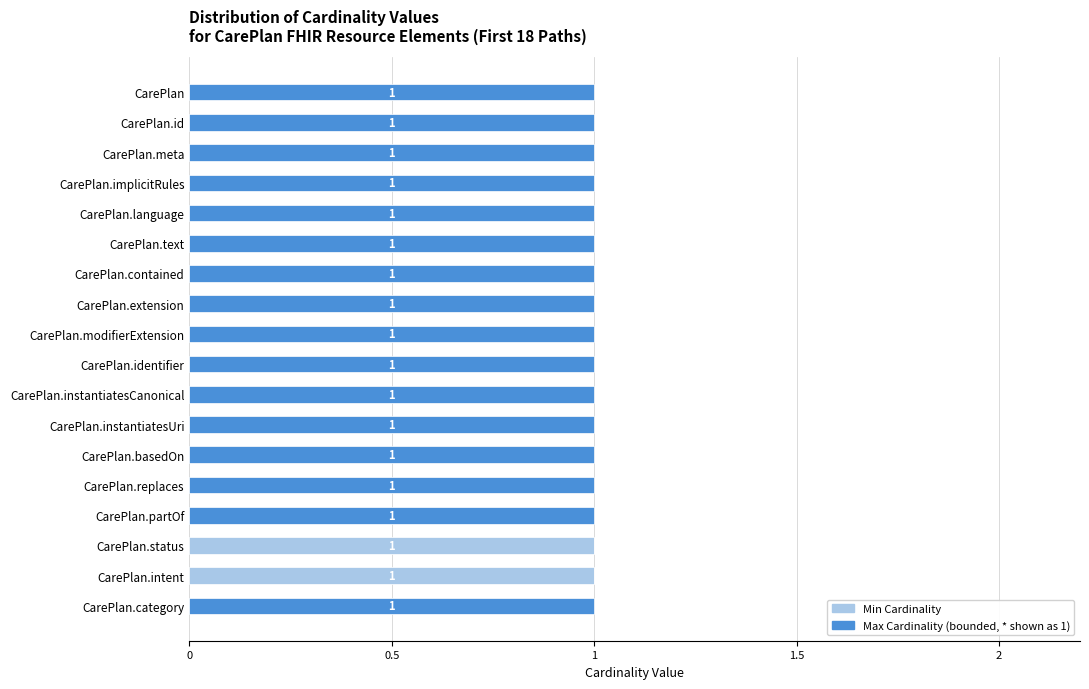

How many categories are shown in the chart?

18